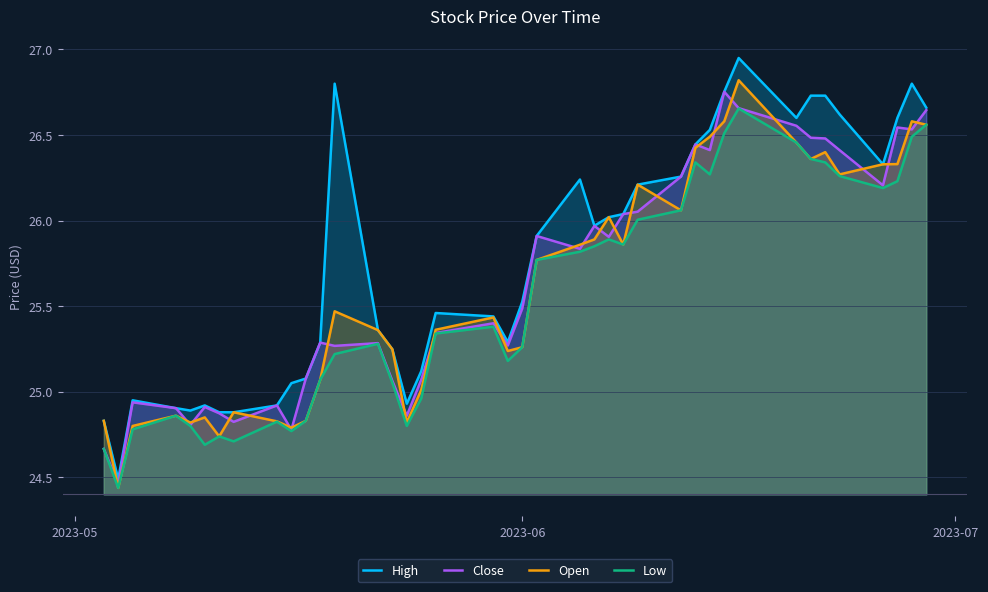

True or false: Open and Low intersect in this chart.

False